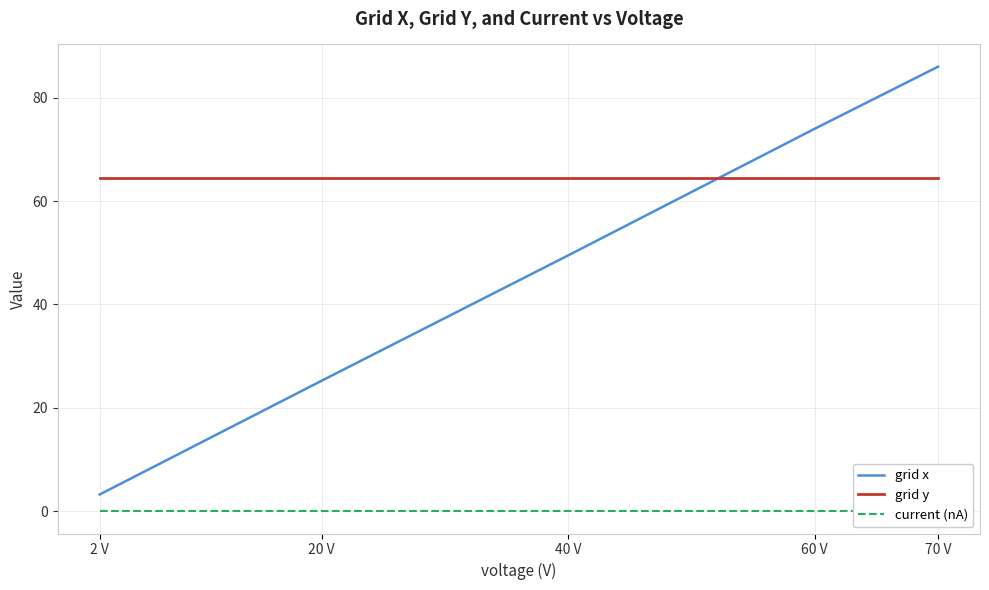

How many data points in grid x are above 49?

3